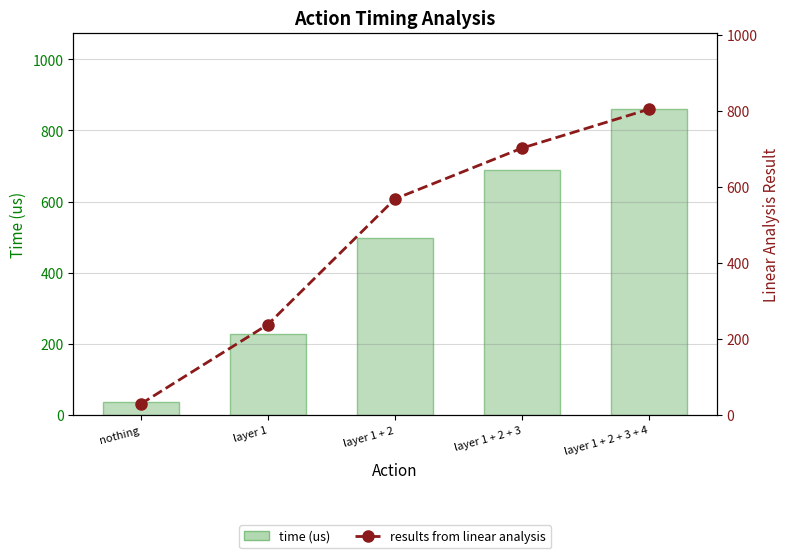

Reading left to right, what are all the values shown in this chart?

time (us): 36.5	228.6	498.3	689.9	860.1
results from linear analysis: 29.1	238.2	568.8	702.7	805.1